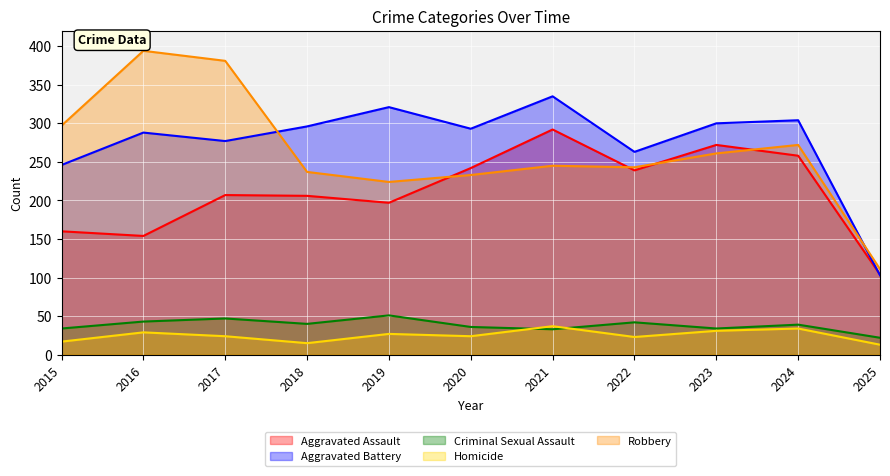

How many lines are shown in the chart?

5